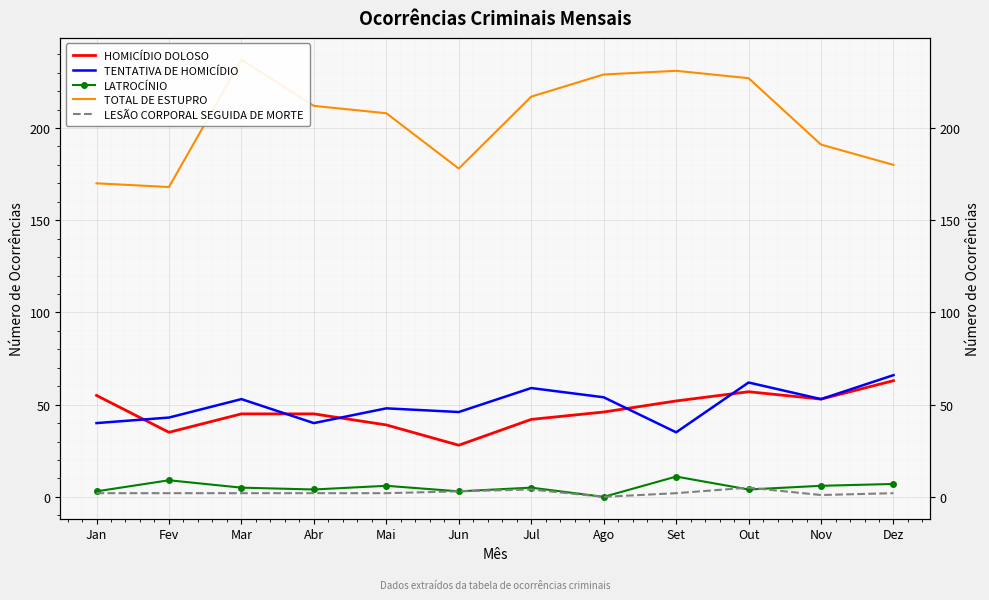

What are all the series names shown in the legend?

HOMICÍDIO DOLOSO, TENTATIVA DE HOMICÍDIO, LATROCÍNIO, TOTAL DE ESTUPRO, LESÃO CORPORAL SEGUIDA DE MORTE